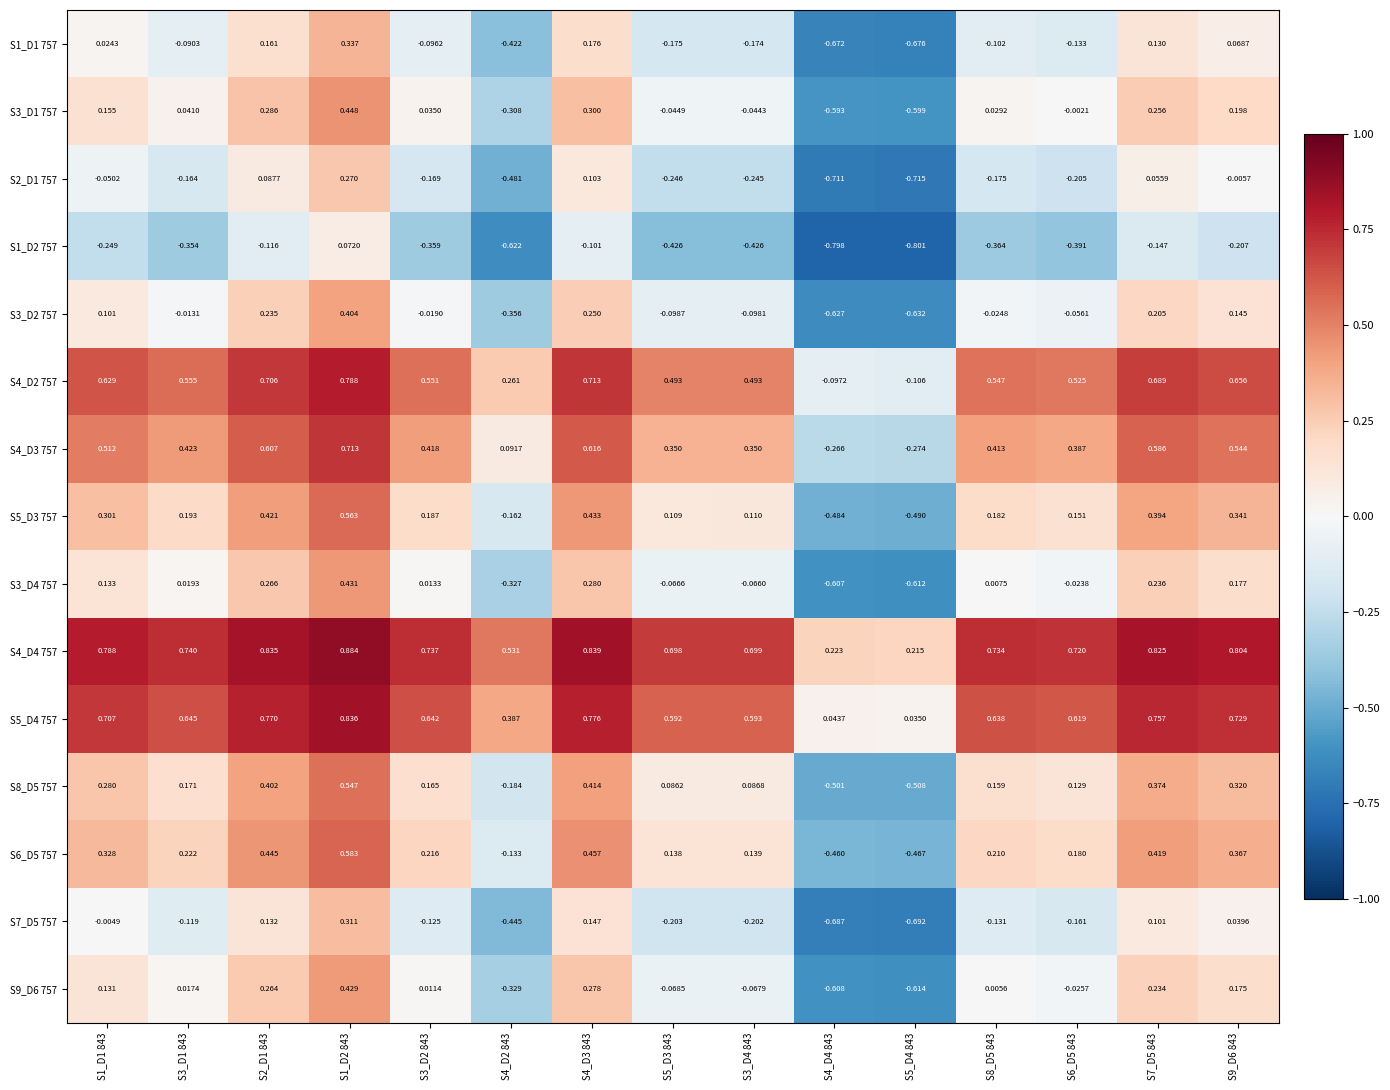

Is the value of S7_D5 757 at S3_D2 843 greater than the value of S4_D2 757 at S4_D2 843?

No